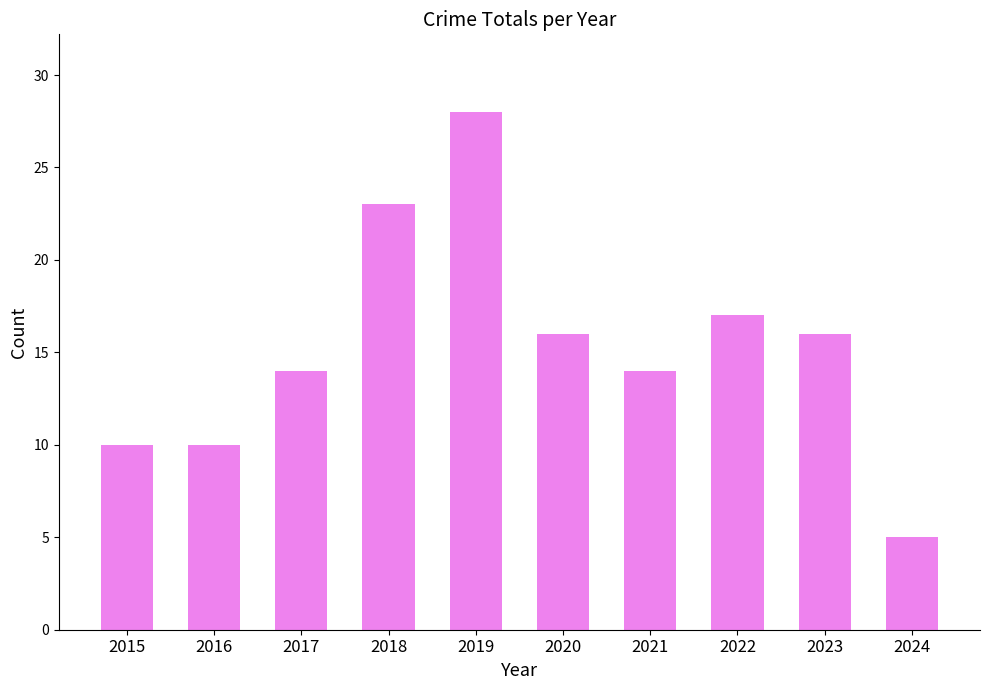

Which category has the highest value across all series?

2019